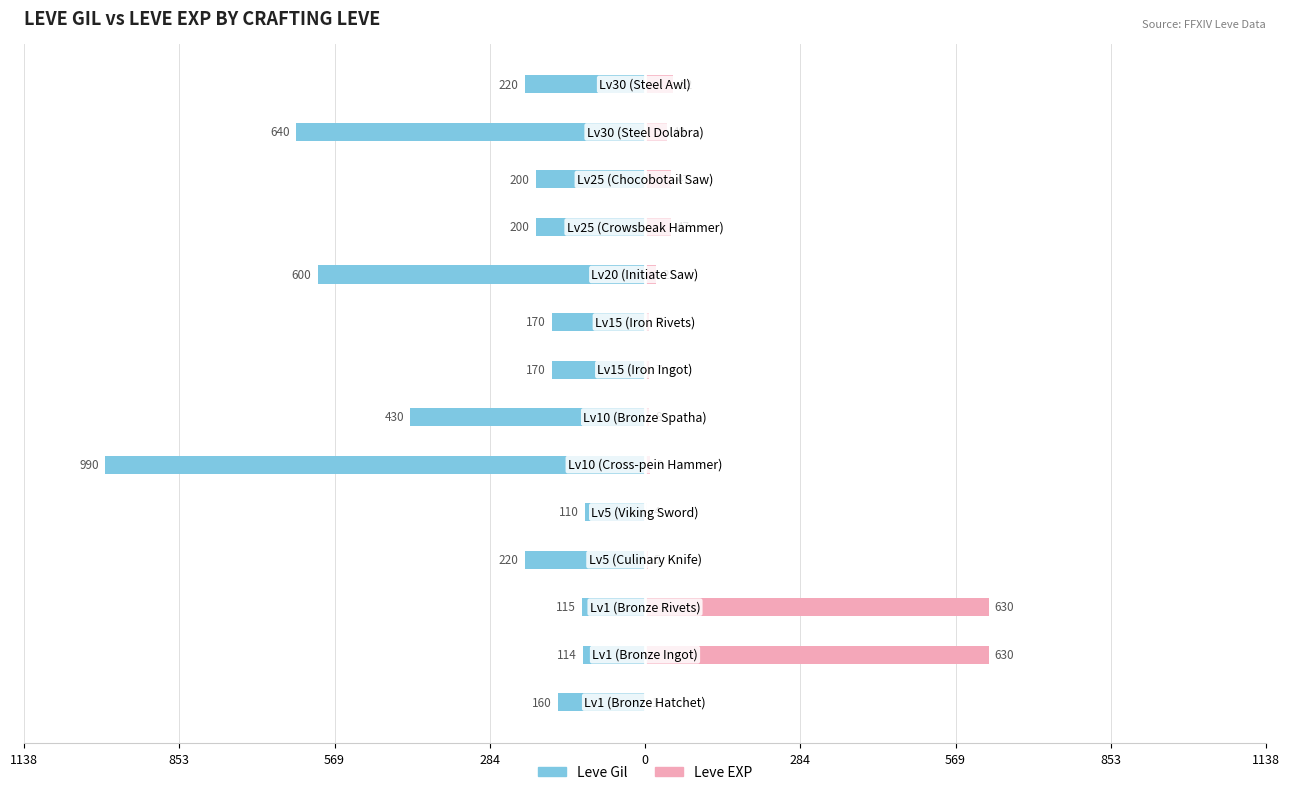

How many values in the Leve Gil series exceed -200?

6